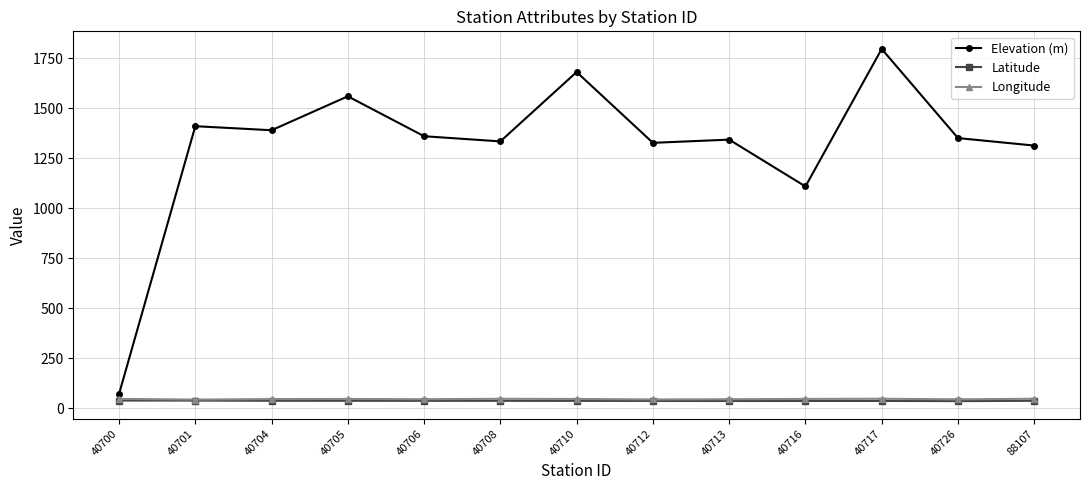

Which category has the highest value across all series?

40717